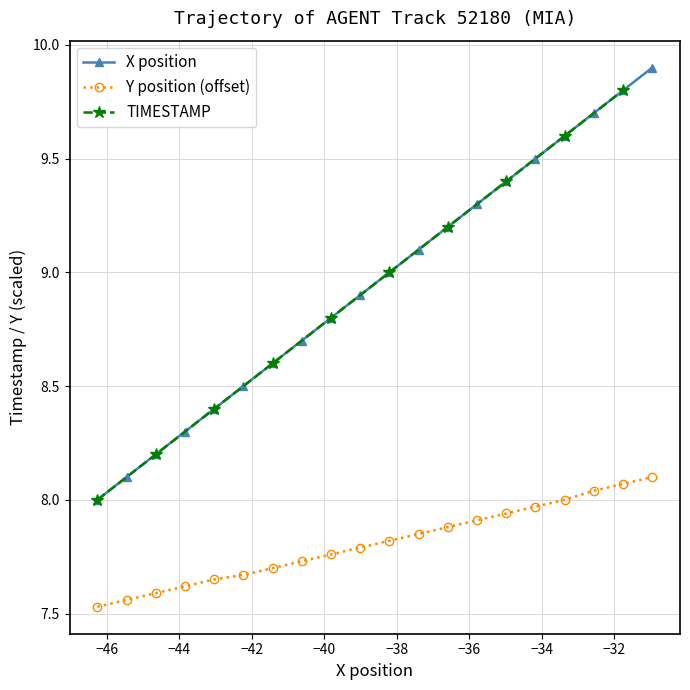

True or false: X position has more than 1 interior local peaks.

False